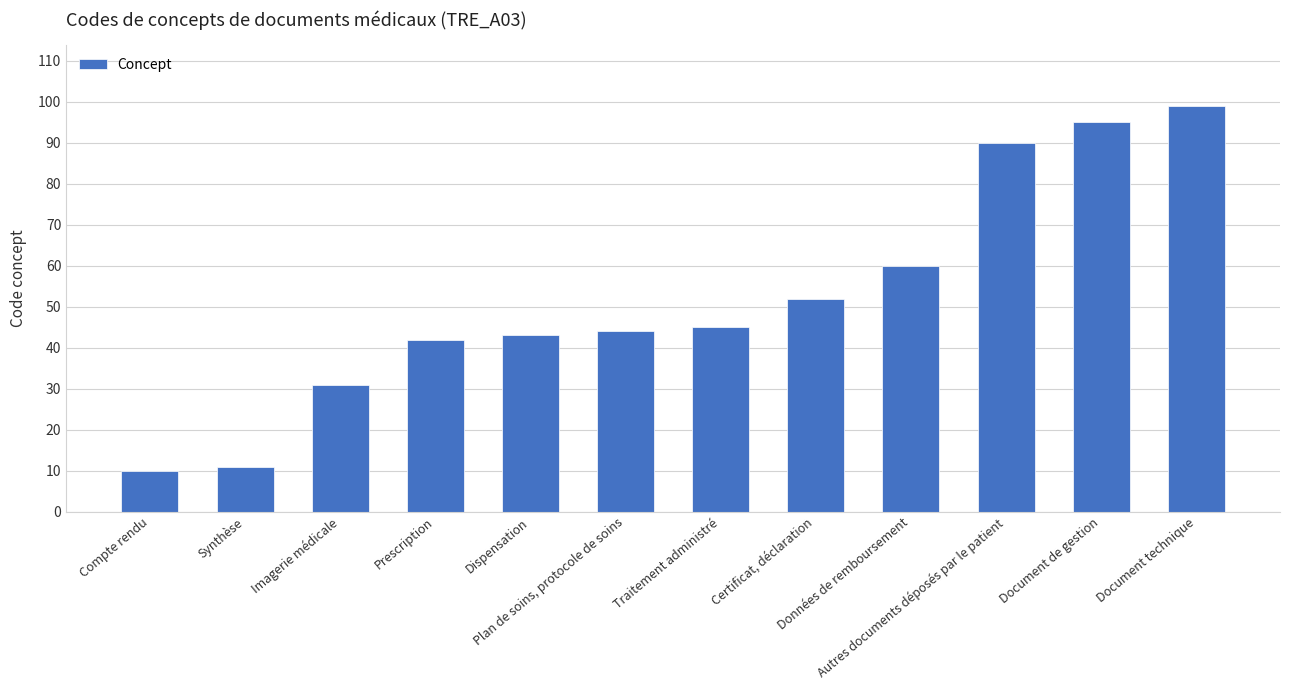

How many series are shown in this chart?

1